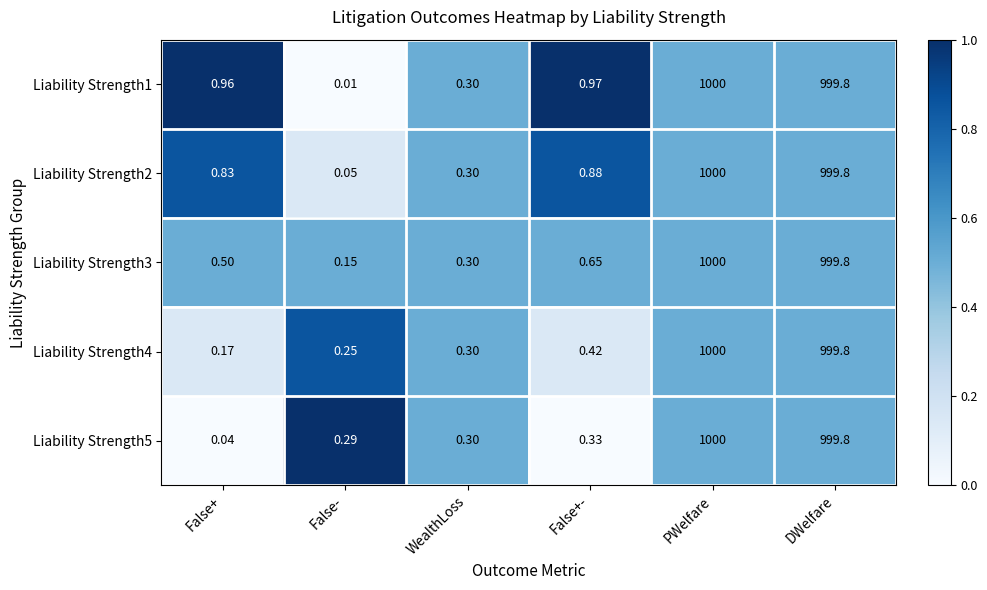

Is the value of Liability Strength2 at False+- greater than the value of Liability Strength3 at PWelfare?

No